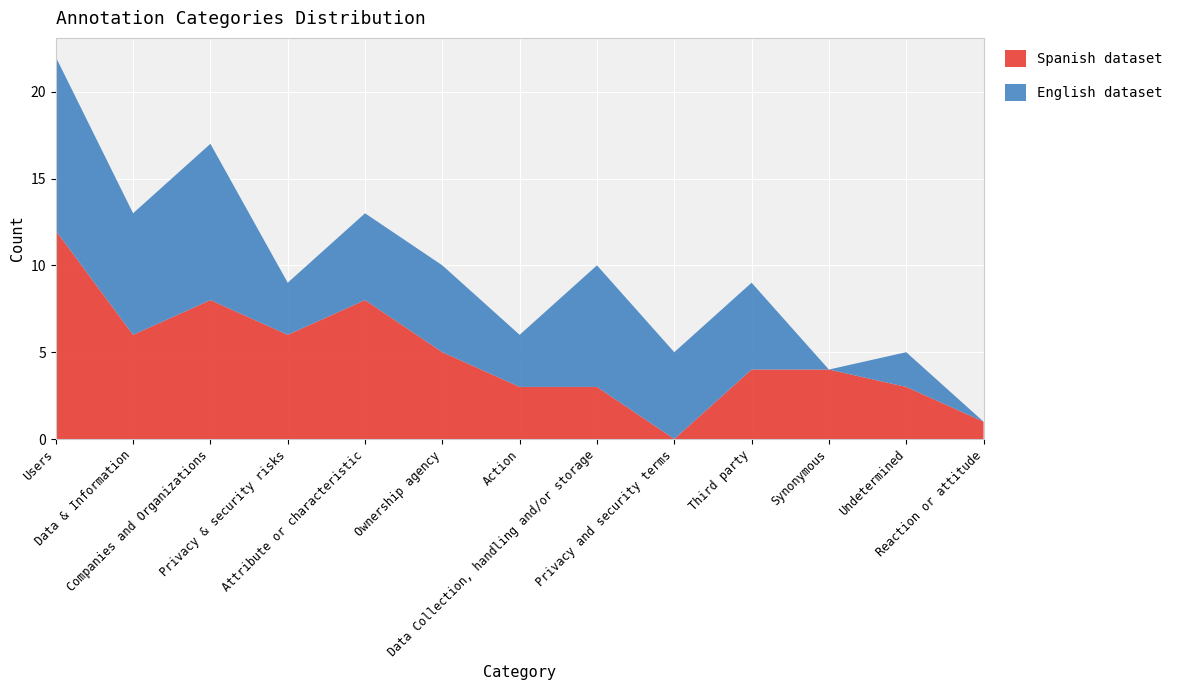

Reading left to right, extract all data points from this chart.

Spanish dataset: 12	6	8	6	8	5	3	3	0	4	4	3	1
English dataset: 10	7	9	3	5	5	3	7	5	5	0	2	0